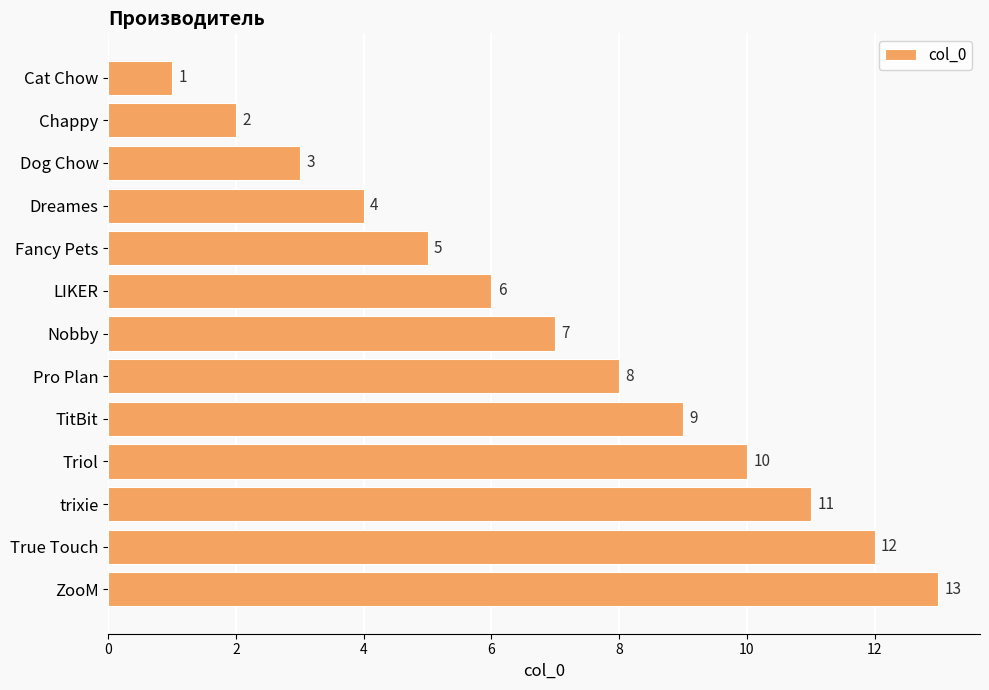

At which label is the value closest to 7?

Nobby